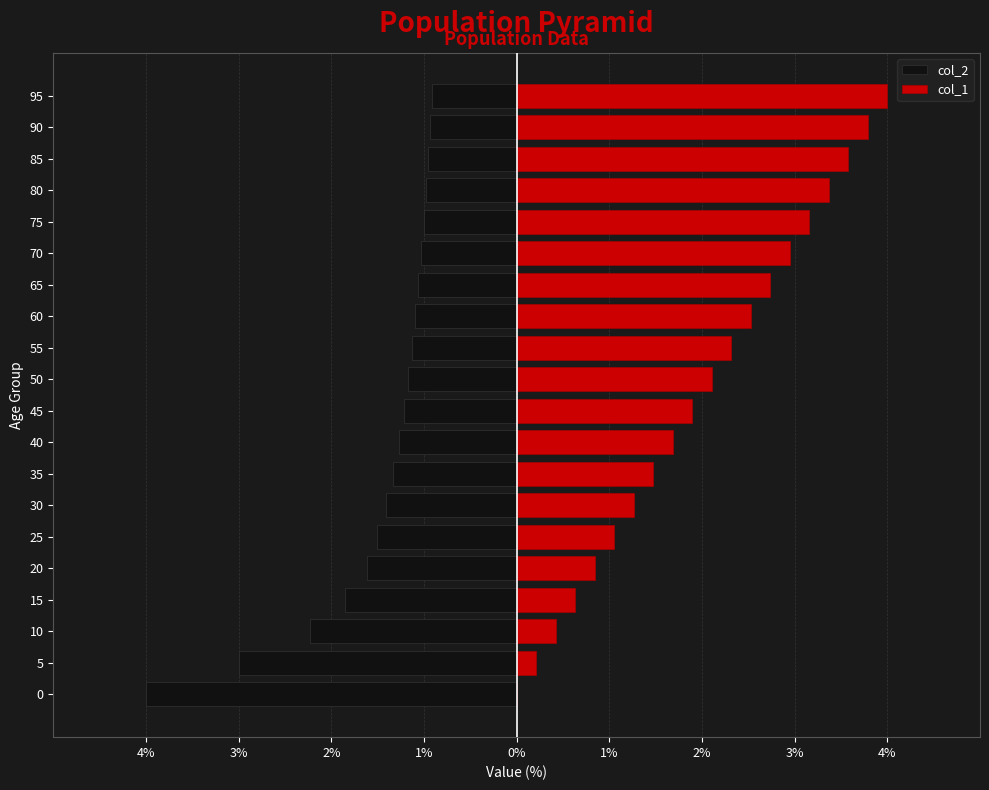

Which series has the widest spread of values?

col_1